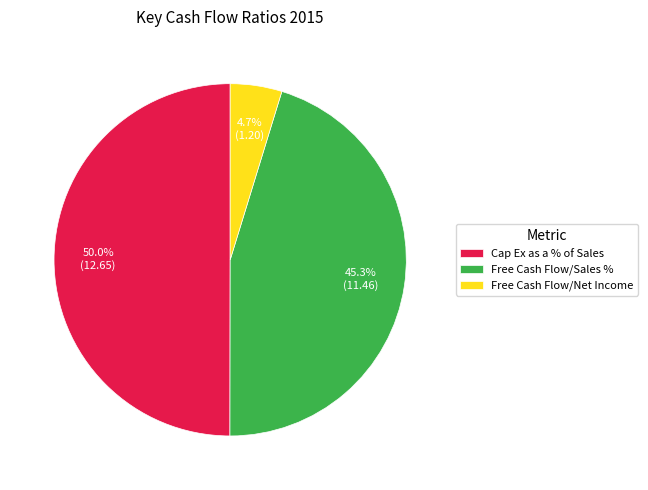

What percentage do Free Cash Flow/Sales % and Free Cash Flow/Net Income together represent?

50.0%